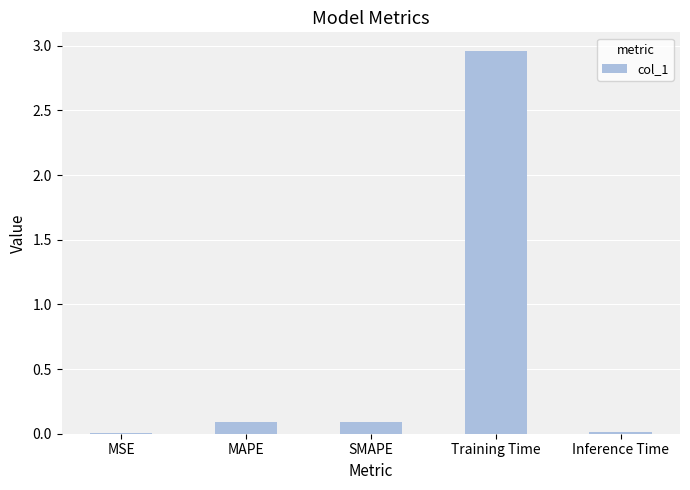

How many distinct data groups are displayed?

1